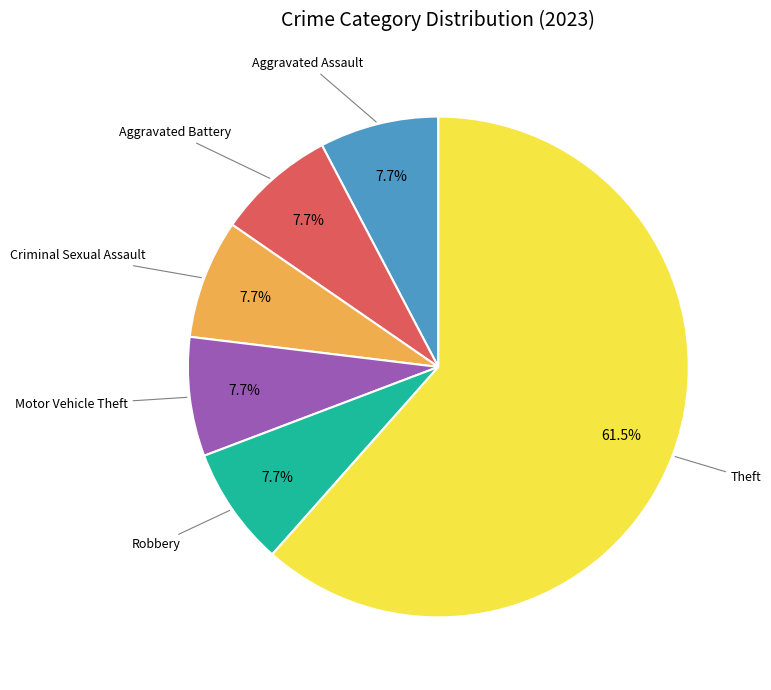

Is there a majority slice in this chart?

Yes